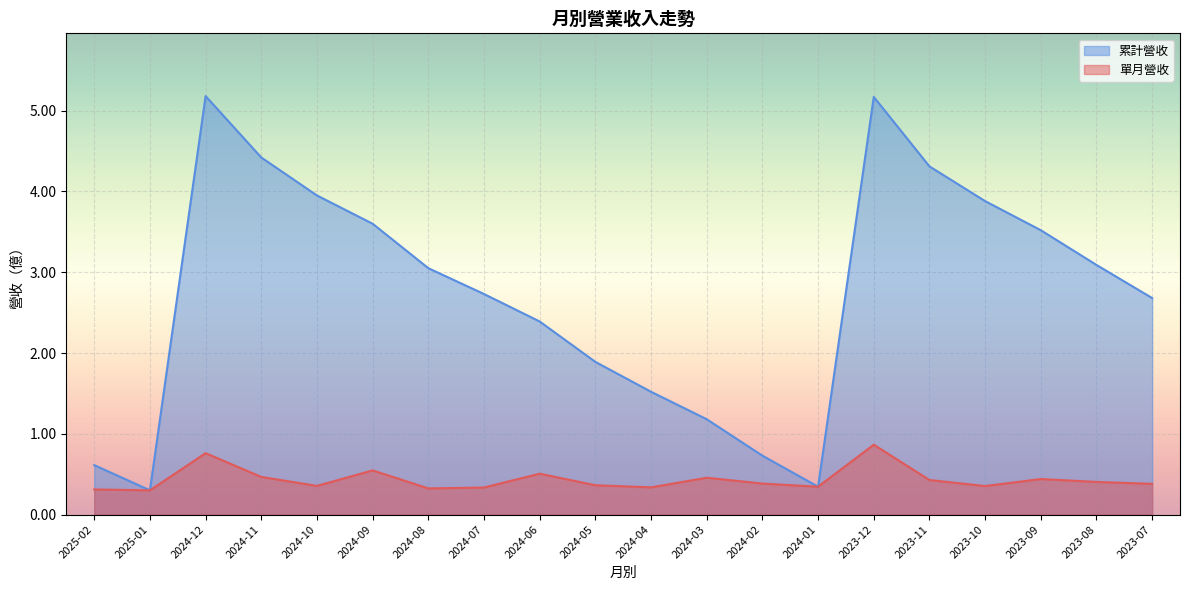

What is the value of the 12th point from the left?

0.5